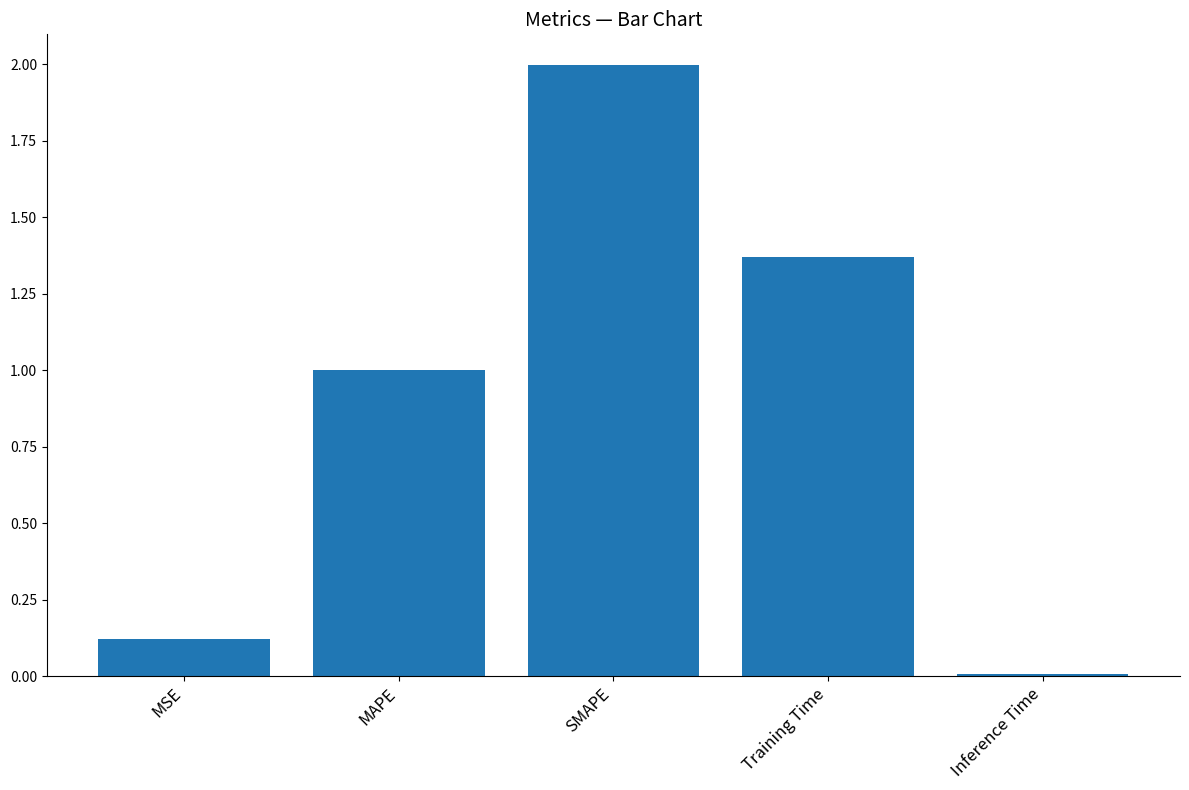

What is the maximum value shown in the chart?

2.0